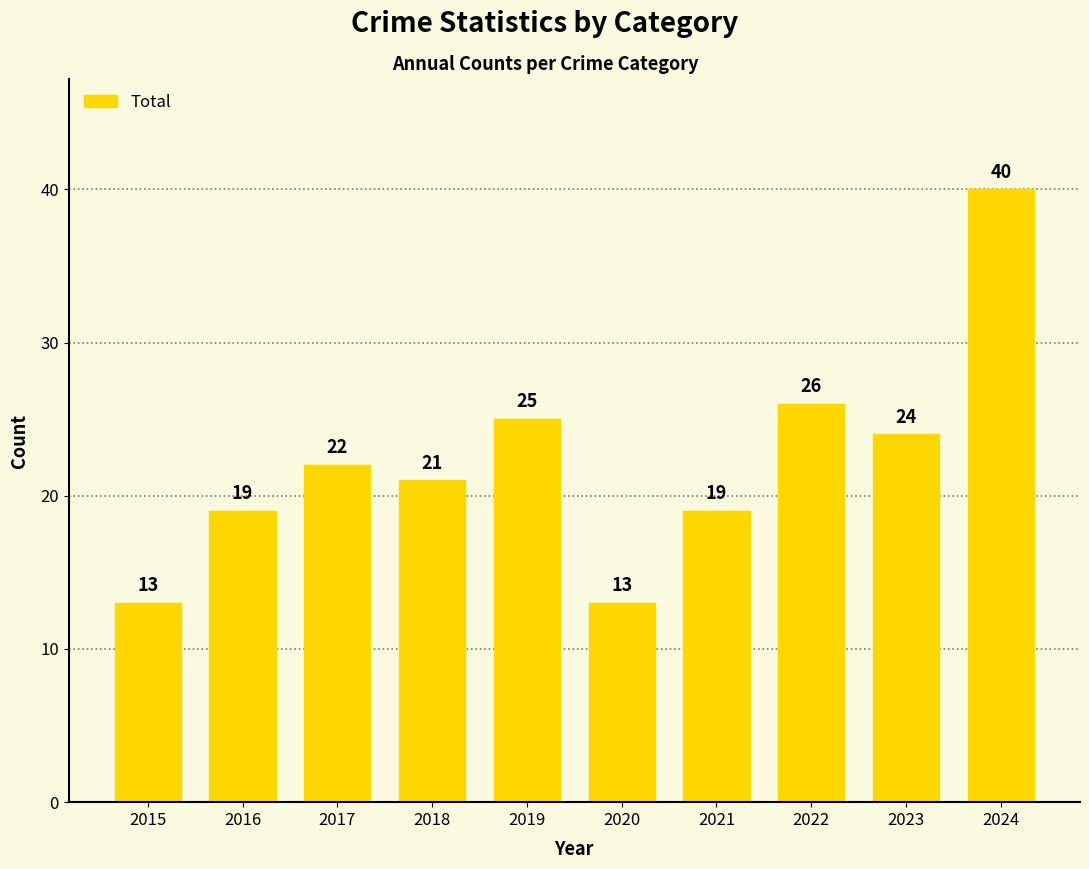

Is it true that the value at 2022 is 40?

False